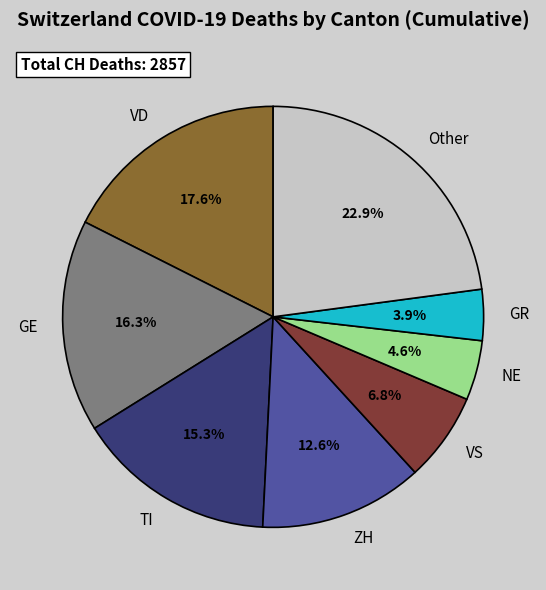

The ZH slice represents 1% of the pie. True or false?

False